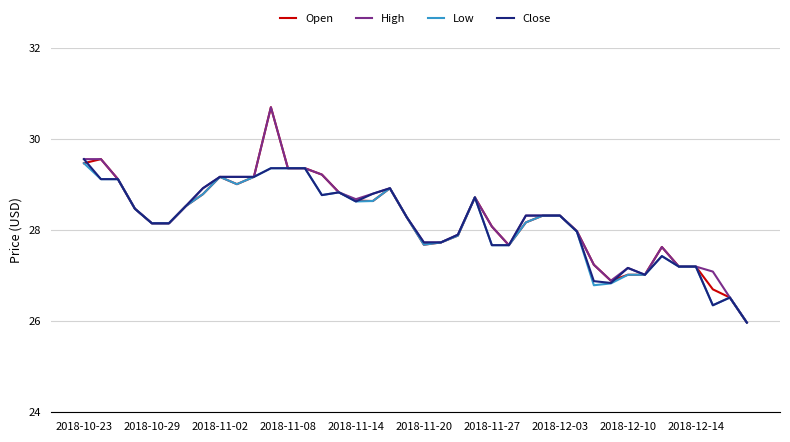

What is the lowest value of the High series?

26.0